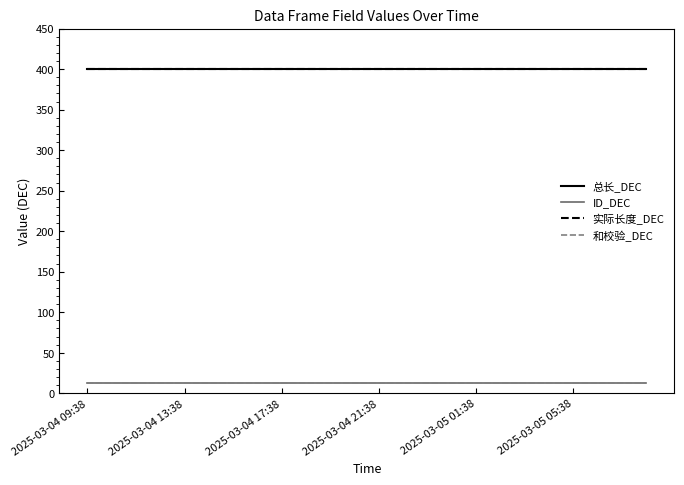

True or false: 和校验_DEC and 总长_DEC intersect in this chart.

False